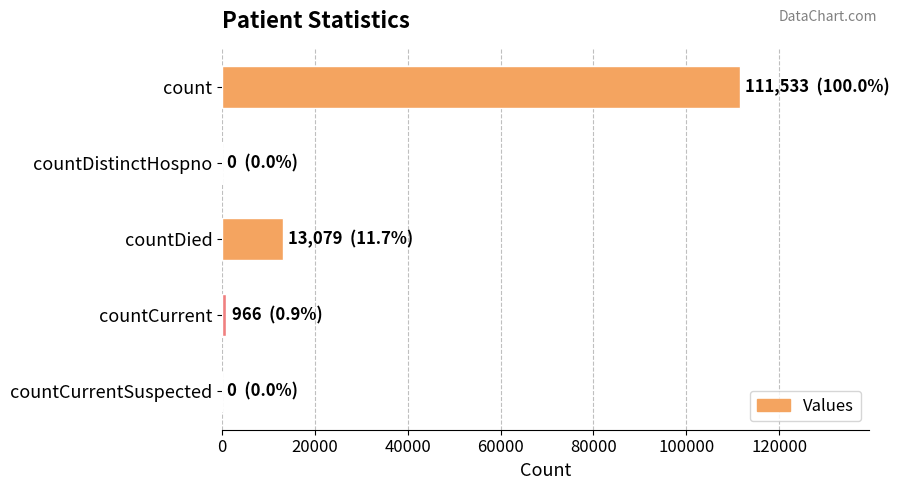

What is the average value?

25116